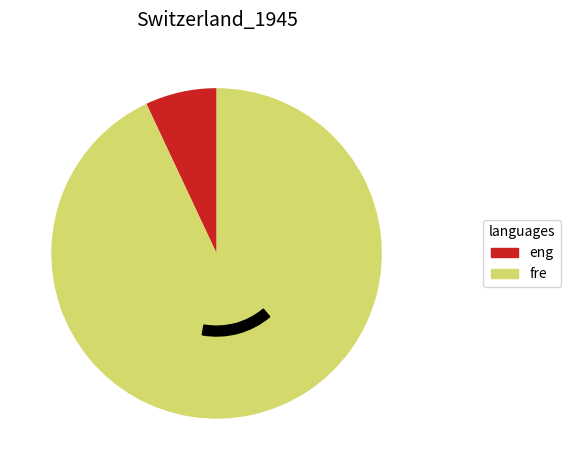

Is the sum of i11 and i3 greater than half?

No